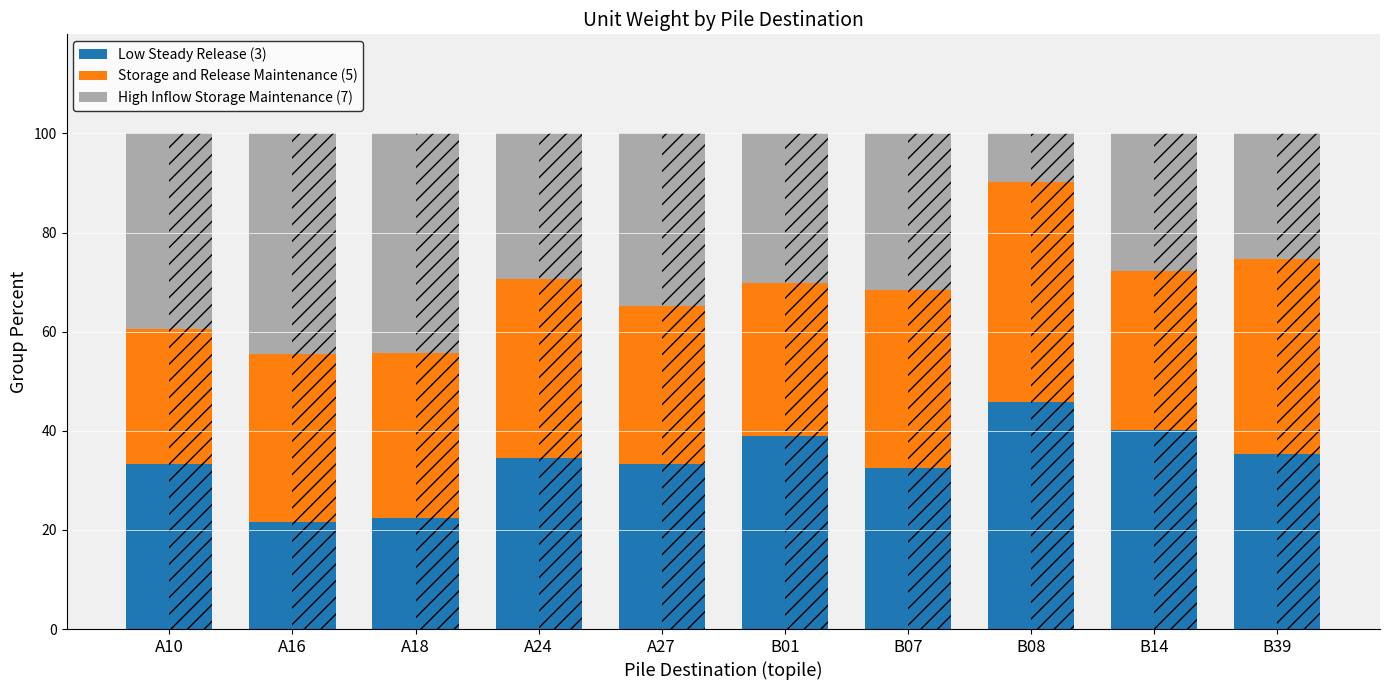

What is the difference between the Low Steady Release (3) values at A24 and B14?

5.6